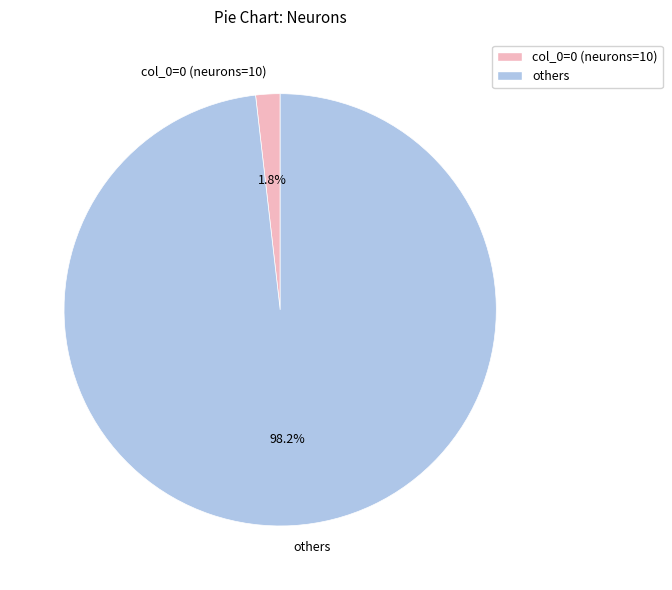

What percentage is NOT represented by others?

1.8%